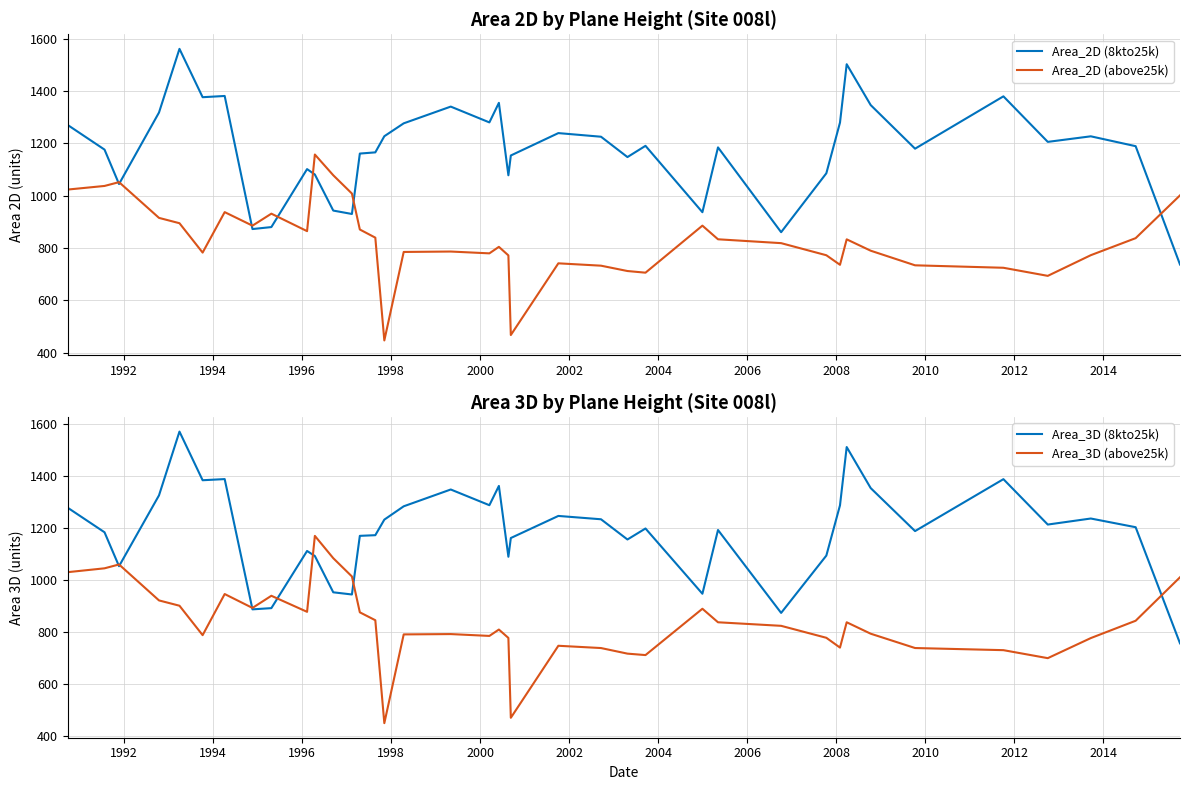

What is the lowest value of the Area_2D (above25k) series?

447.2